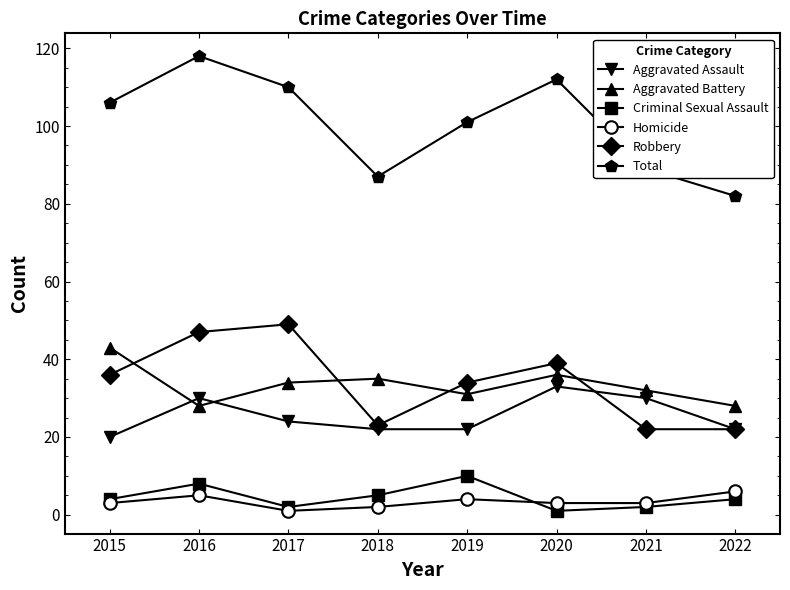

How many data points in Robbery are less than 36?

4